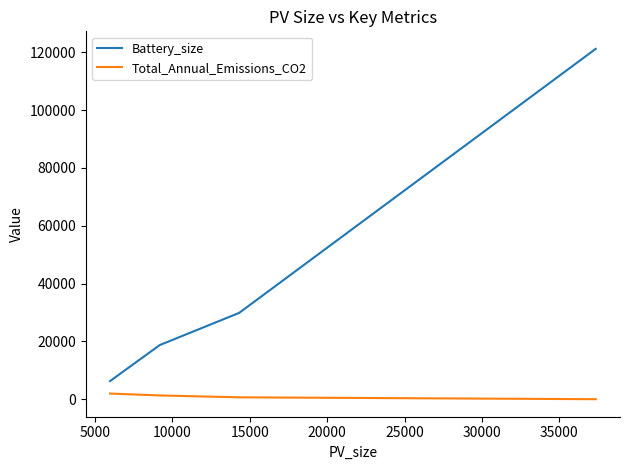

True or false: Total_Annual_Emissions_CO2 and Battery_size intersect in this chart.

False